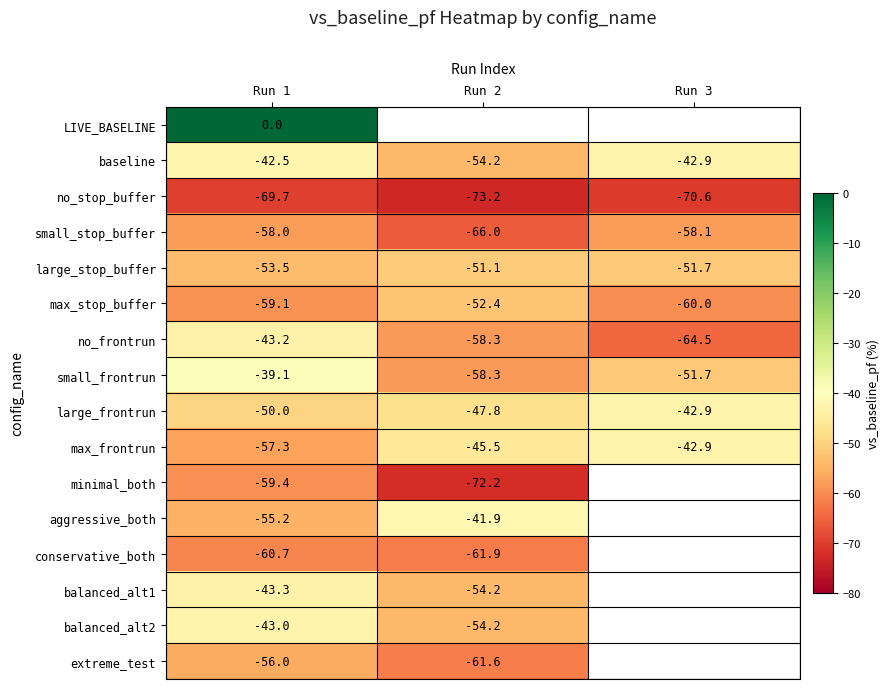

At how many categories does at least one series exceed -22?

1